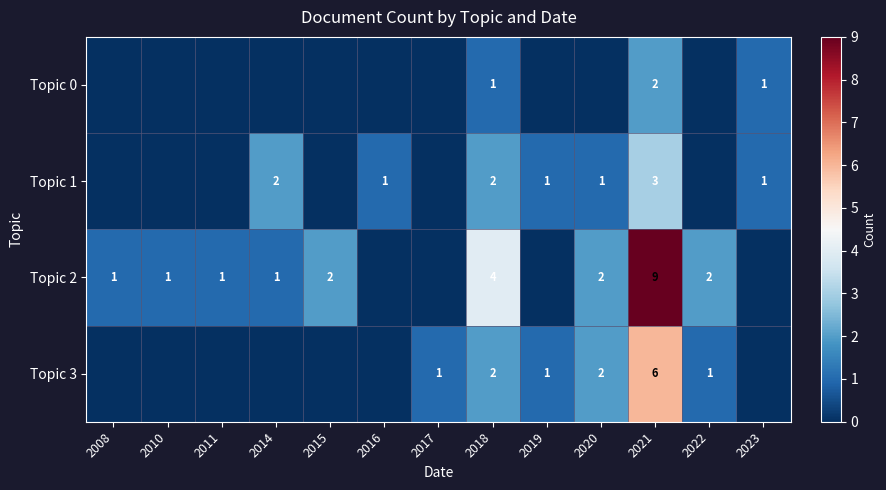

What is the sum of the Topic 1 values at 2021 and 2018?

5